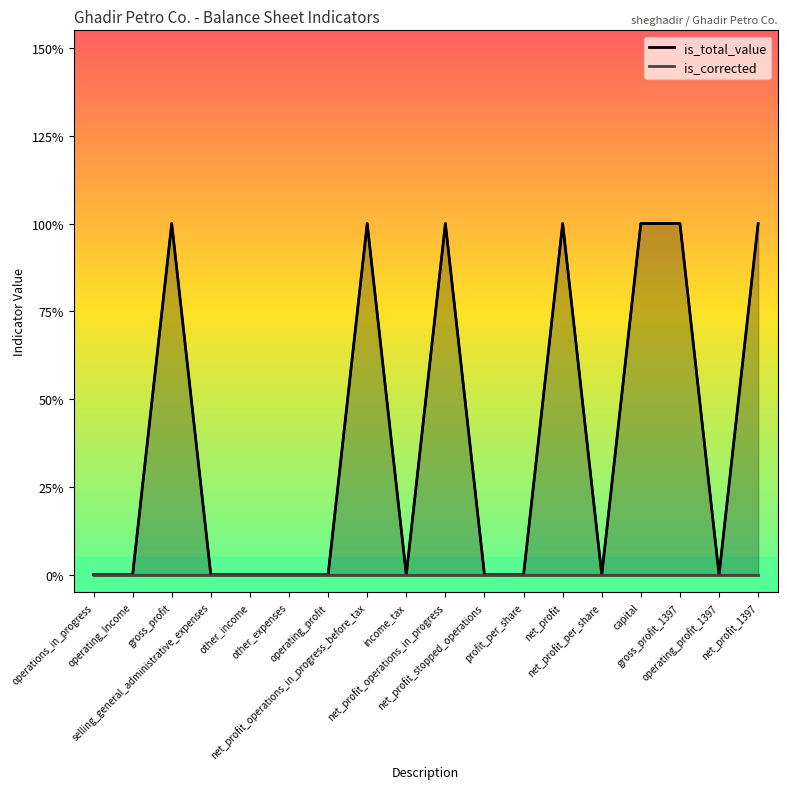

True or false: is_total_value and is_corrected cross at least once.

False